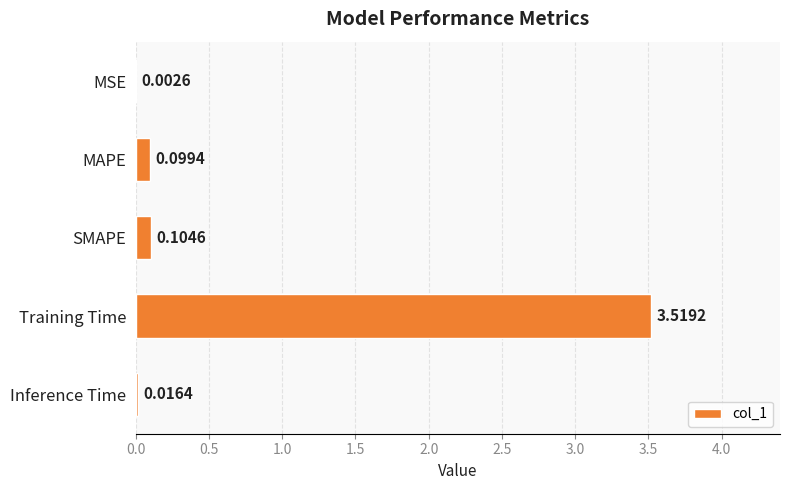

Between Inference Time and SMAPE, which is larger?

SMAPE